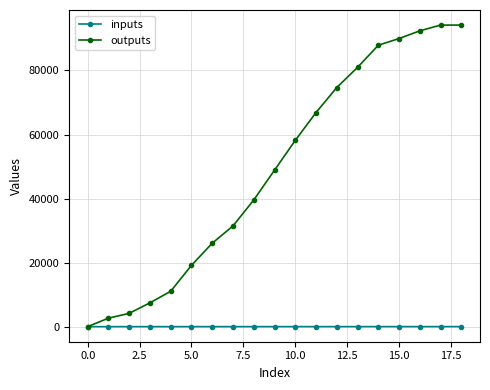

At how many categories does at least one series exceed 70914?

7